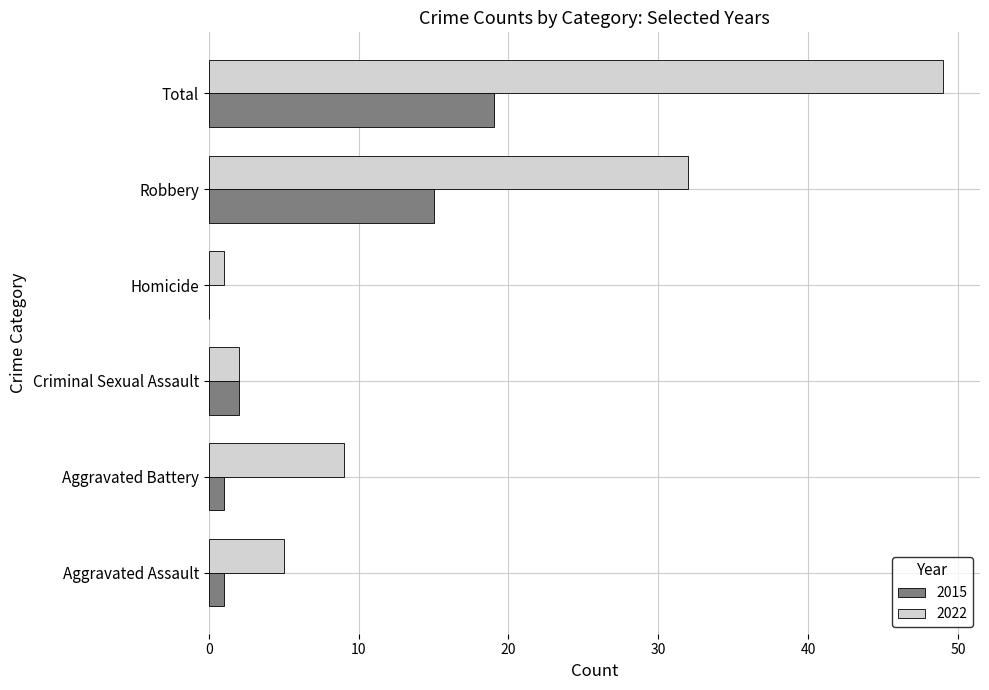

How many positive values does the 2015 series have?

5